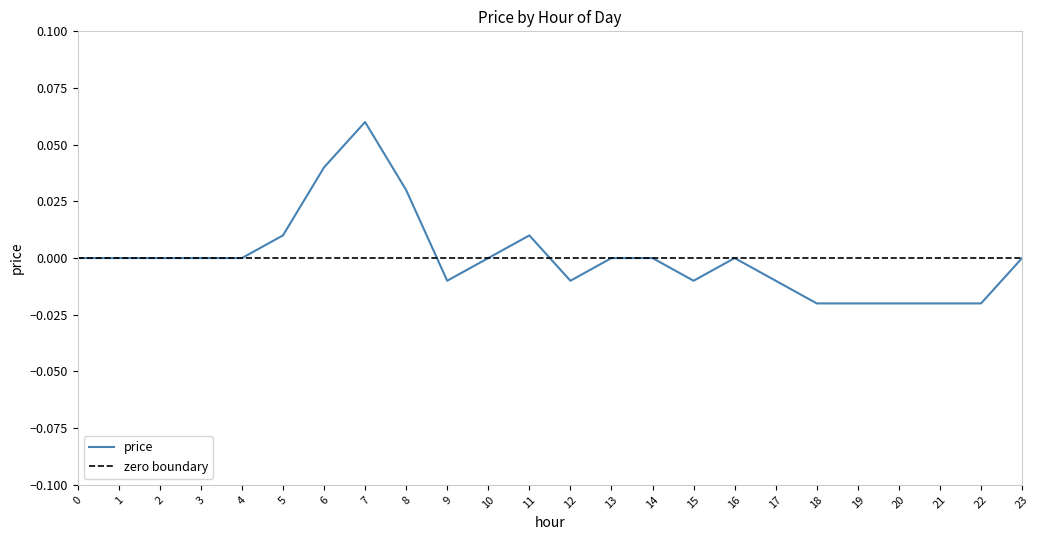

Reading left to right, what are all the values shown in this chart?

0=0.0	1=0.0	2=0.0	3=0.0	4=0.0	5=0.0	6=0.0	7=0.1	8=0.0	9=-0.0	10=0.0	11=0.0	12=-0.0	13=0.0	14=0.0	15=-0.0	16=0.0	17=-0.0	18=-0.0	19=-0.0	20=-0.0	21=-0.0	22=-0.0	23=0.0